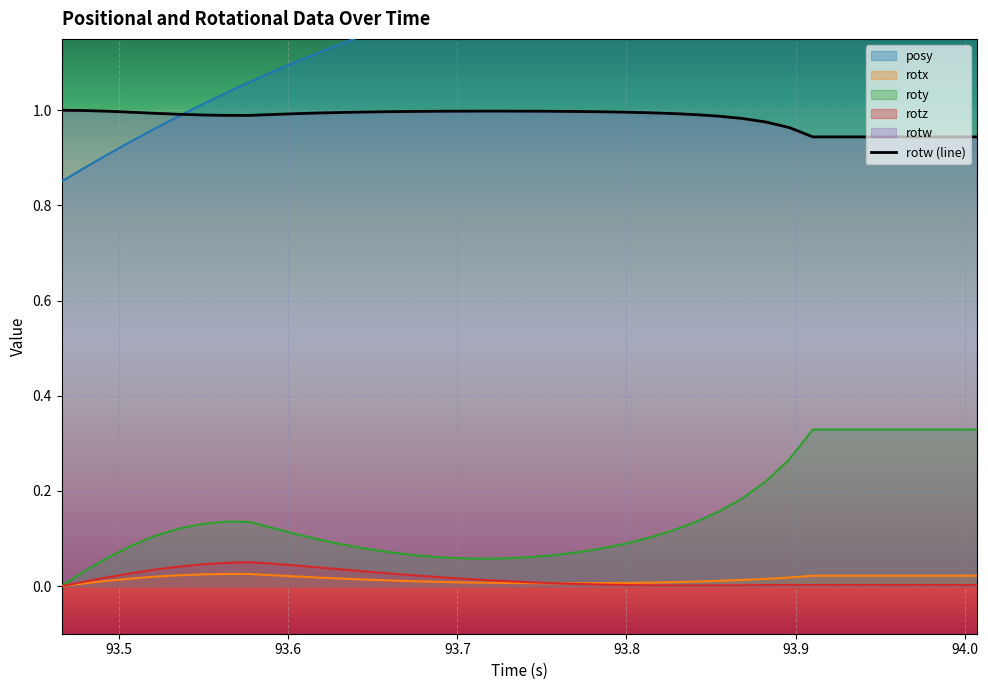

What is the average value?

1.0